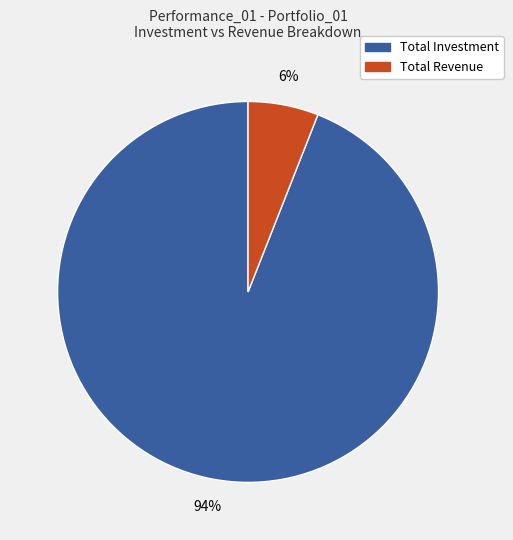

Is there a majority slice in this chart?

Yes